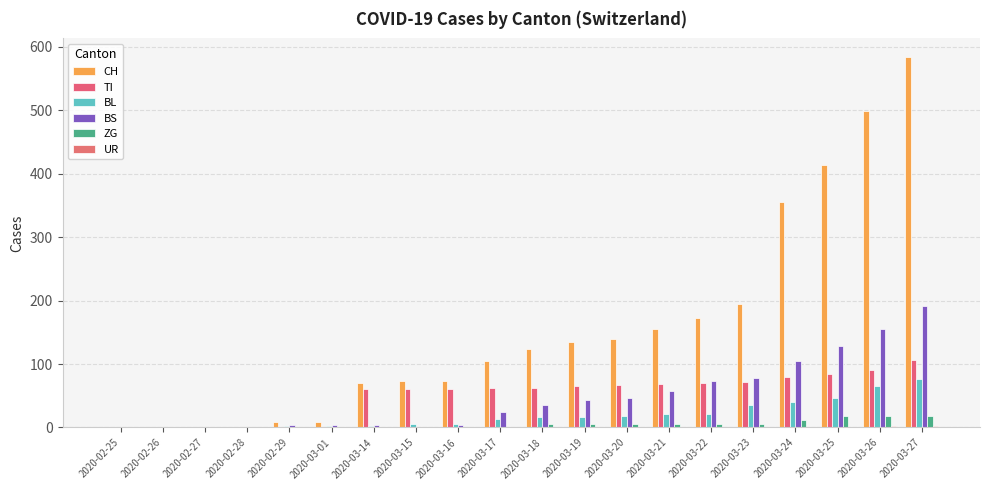

At which category is the sum across all series the highest?

2020-03-27